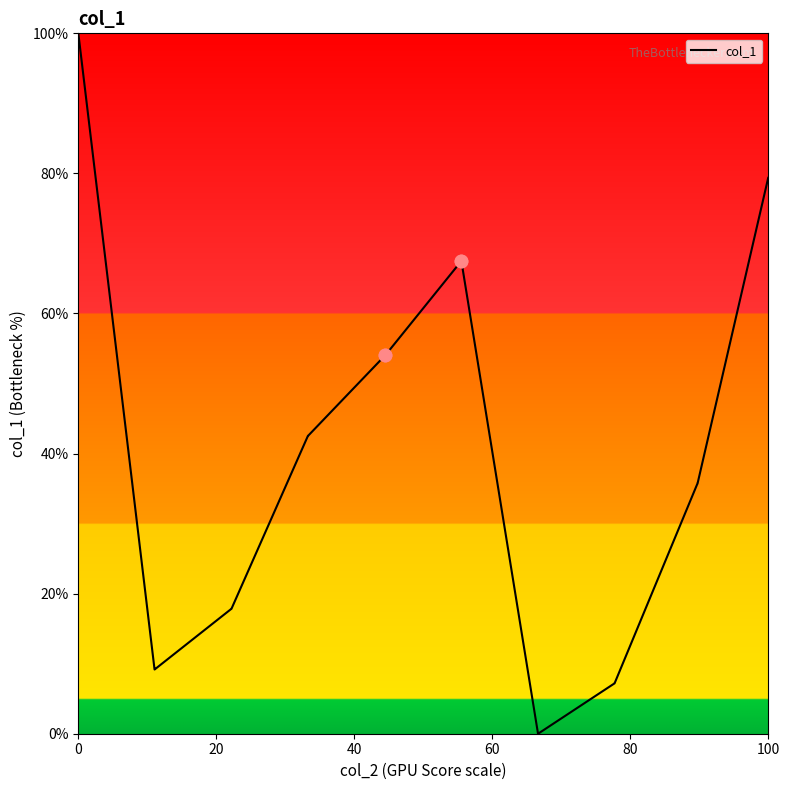

What is the difference between the maximum and minimum values?

100.0